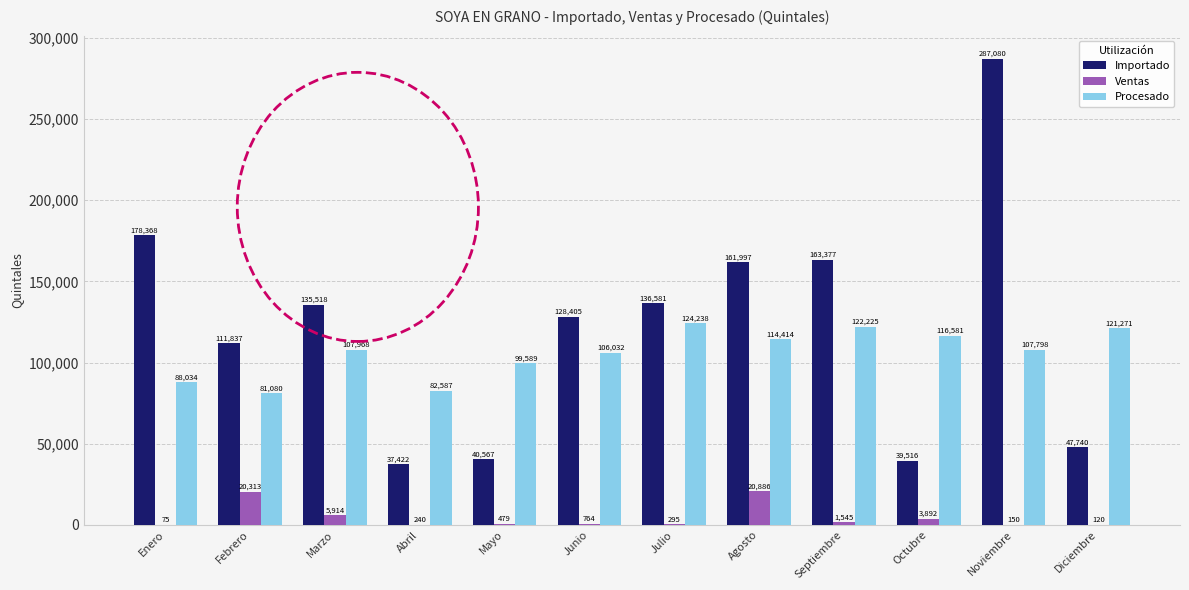

What is the greatest value displayed?

287080